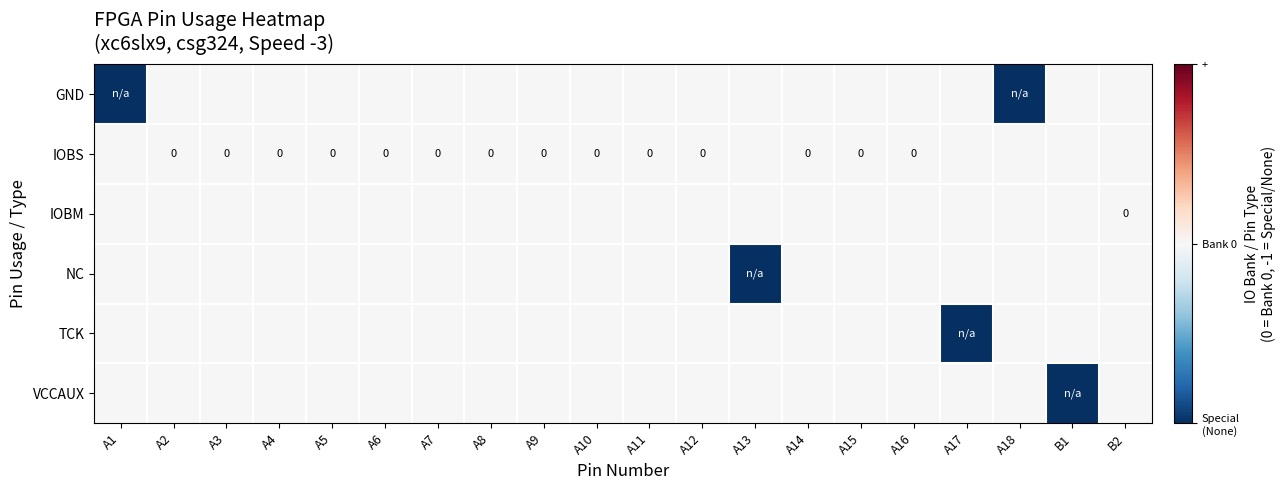

True or false: GND has a value of 0 at B1.

True